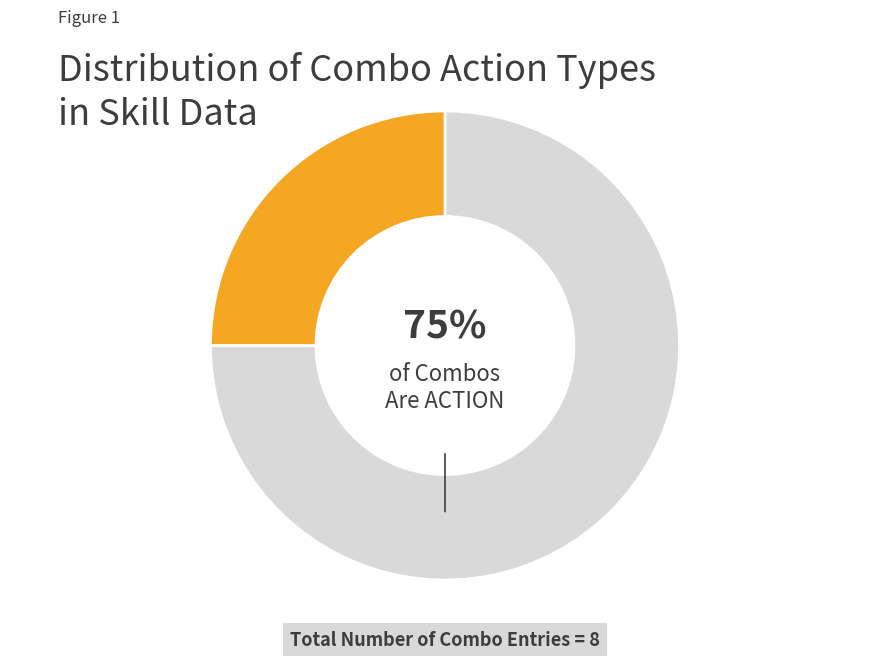

Is there a majority slice in this chart?

Yes